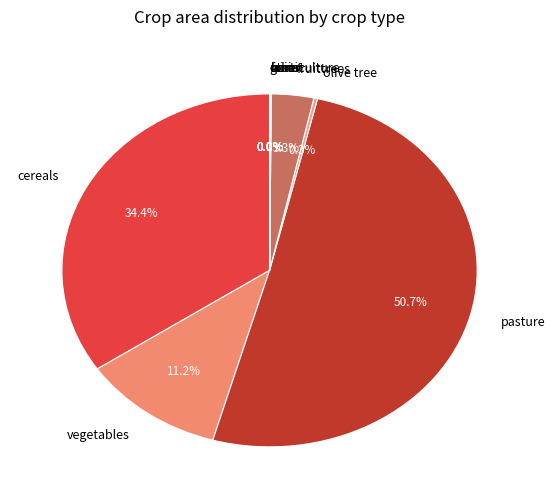

Which category accounts for the majority?

pasture